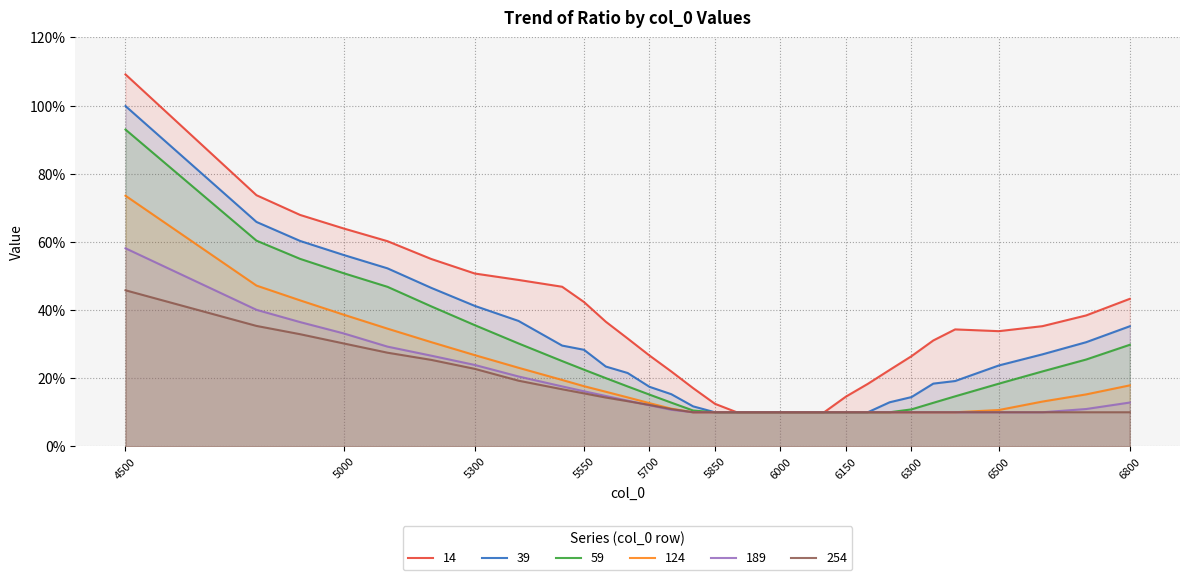

True or false: 189 and 14 intersect in this chart.

False